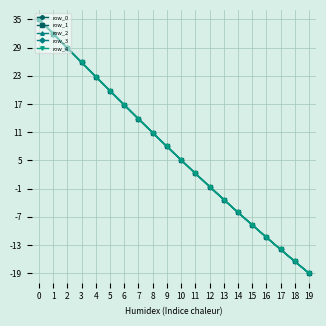

Which series has the largest range (max minus min)?

row_0